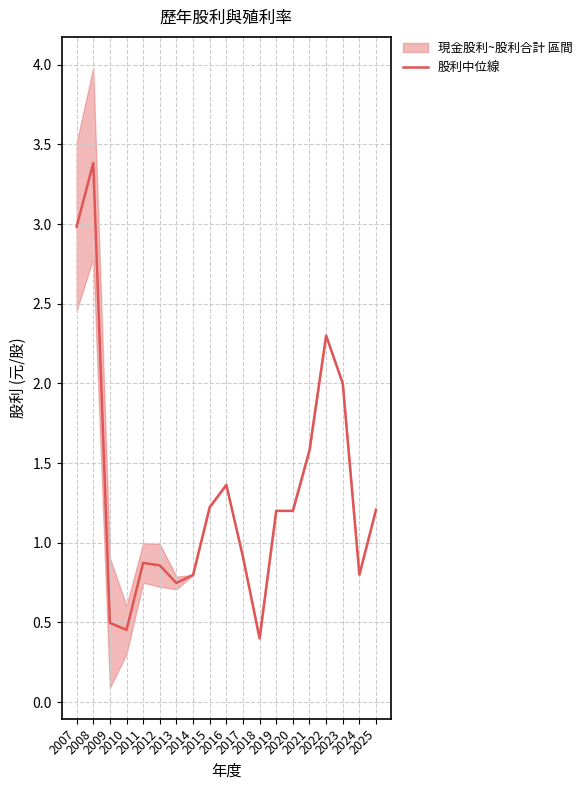

What is the minimum value shown in the chart?

0.4